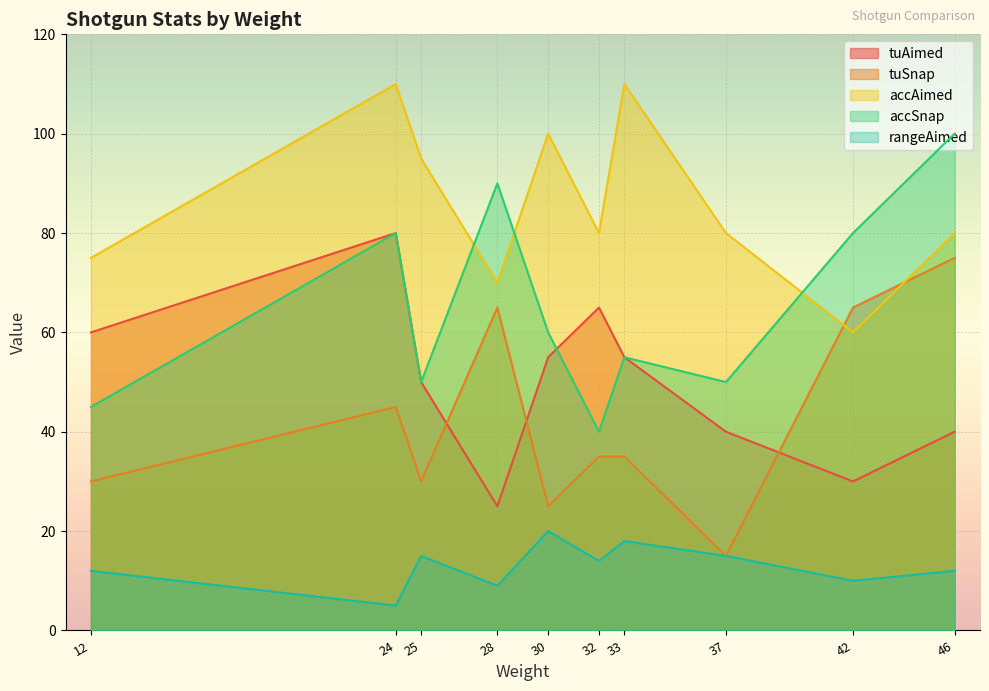

How many interior local valleys does the tuAimed series have?

2